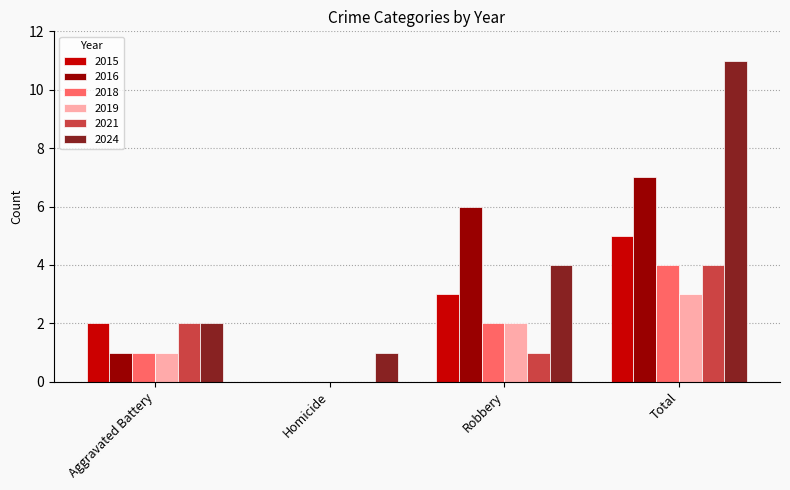

Reading right to left, what are all the values shown in this chart?

2015: 5	3	0	2
2016: 7	6	0	1
2018: 4	2	0	1
2019: 3	2	0	1
2021: 4	1	0	2
2024: 11	4	1	2